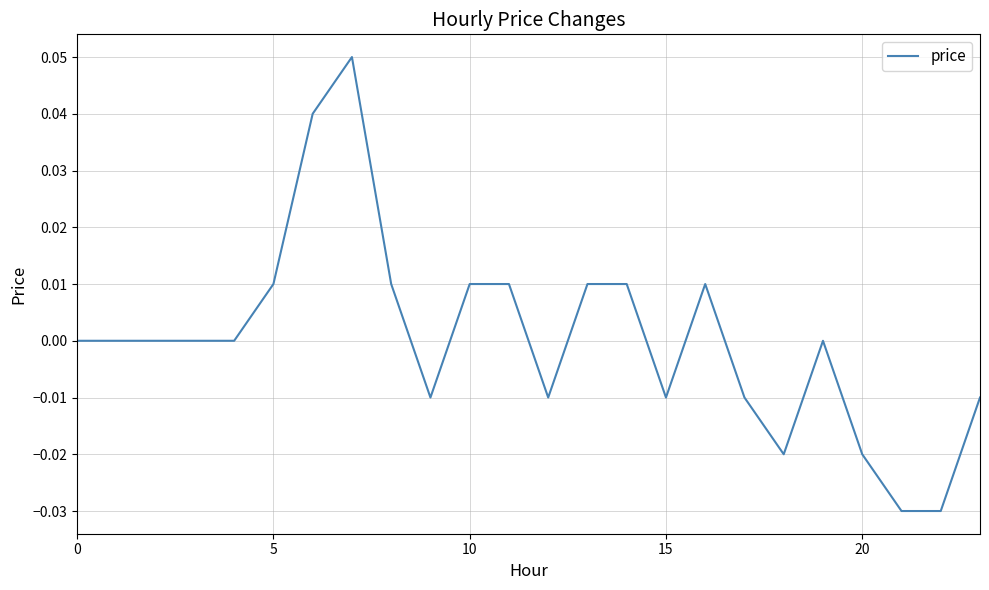

Which category has the highest value across all series?

7